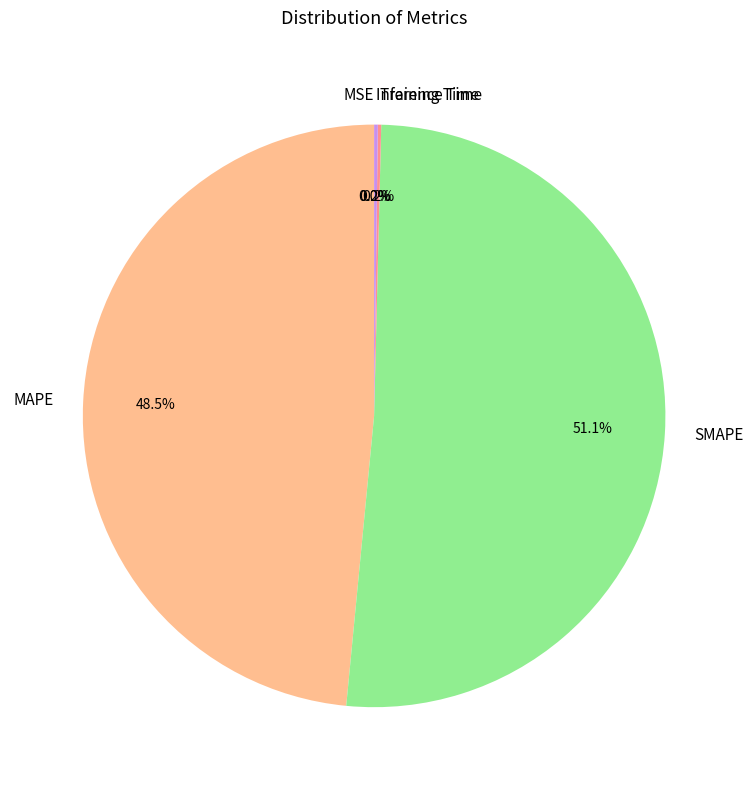

Which category has the biggest portion of the pie?

SMAPE